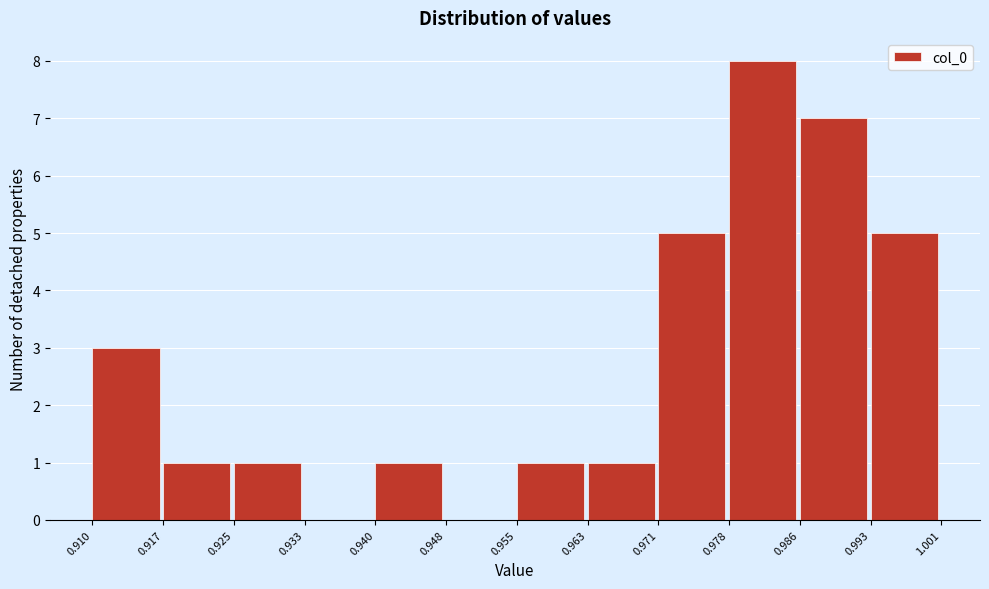

What is the height of the bar covering 0.993 to 1.001 on the x-axis? The values are not printed on the chart, so give them approximately, as read against the axis.

5